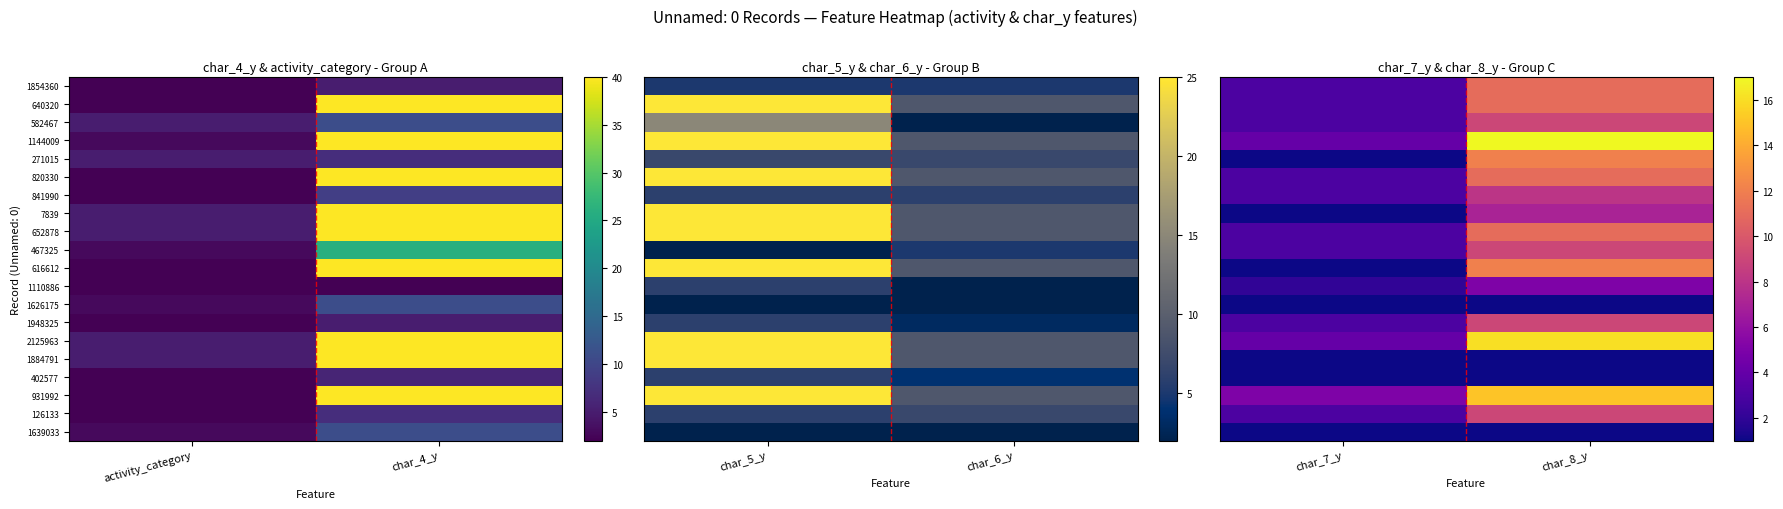

The 1948325 series shows 4 at char_8_y. True or false?

False